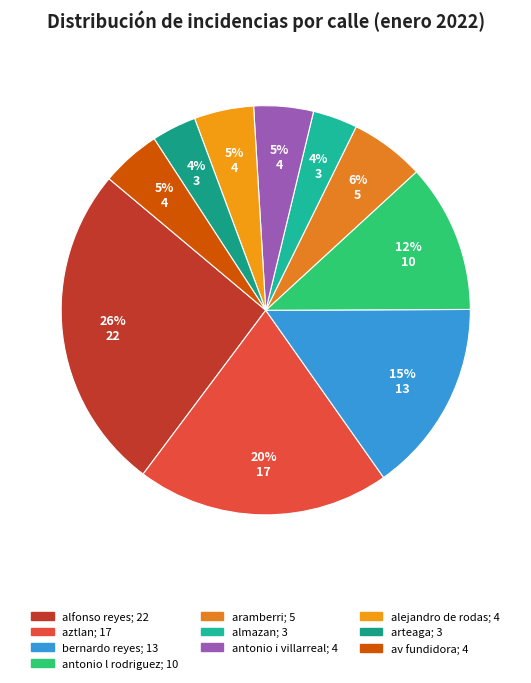

Which slice is the smallest?

almazan